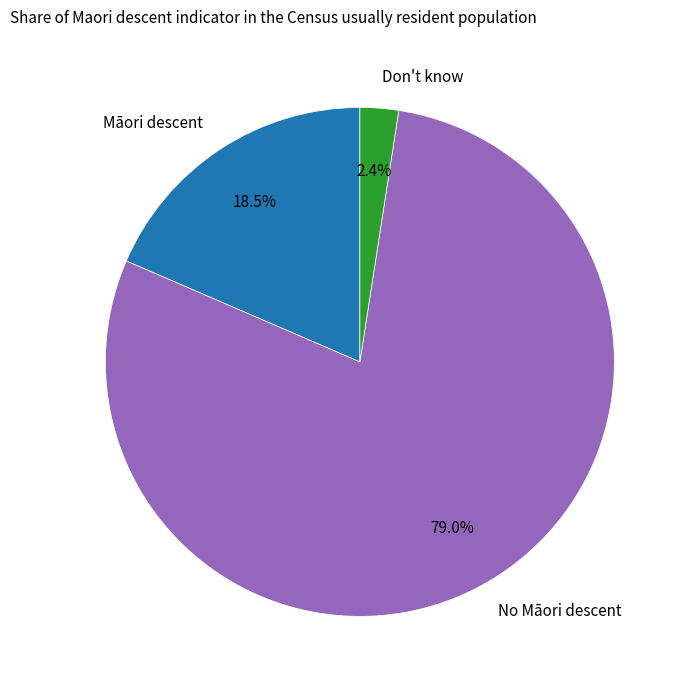

To the nearest percent, what is the combined percentage of Don't know and Māori descent?

21%